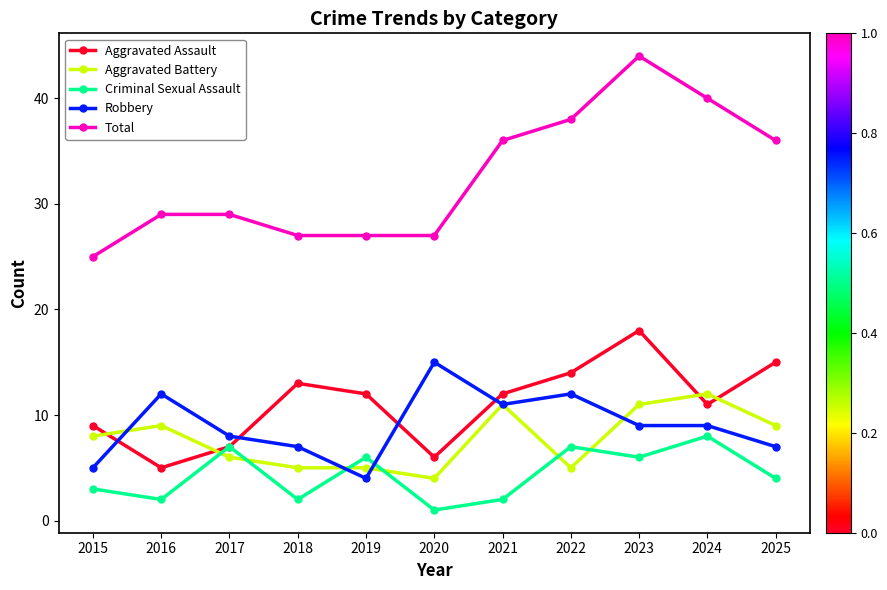

What is the difference between the highest and lowest values at 2016?

27